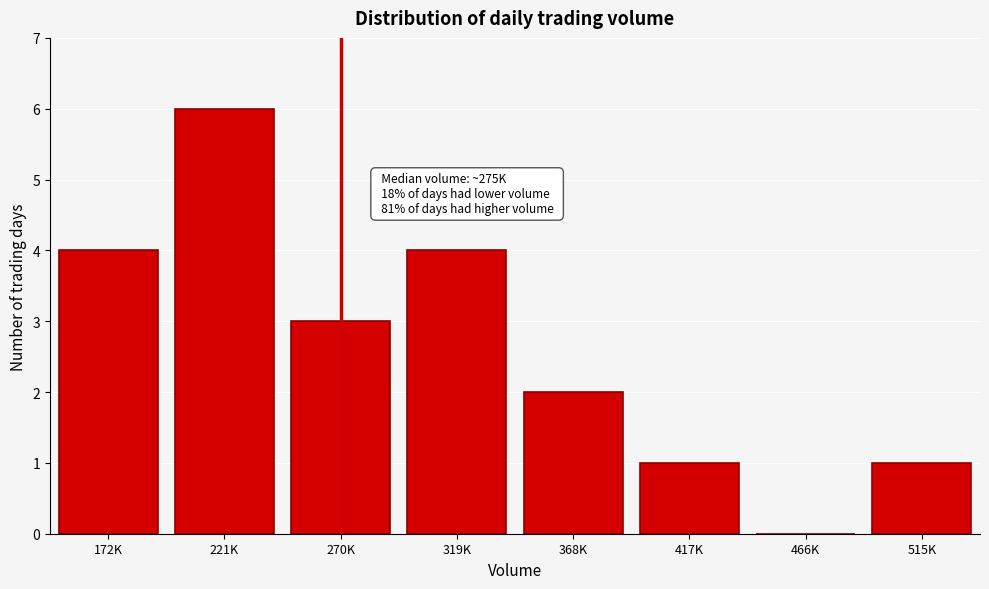

Reading left to right, transcribe all the data shown in this chart.

172K=4	221K=6	270K=3	319K=4	368K=2	417K=1	466K=0	515K=1